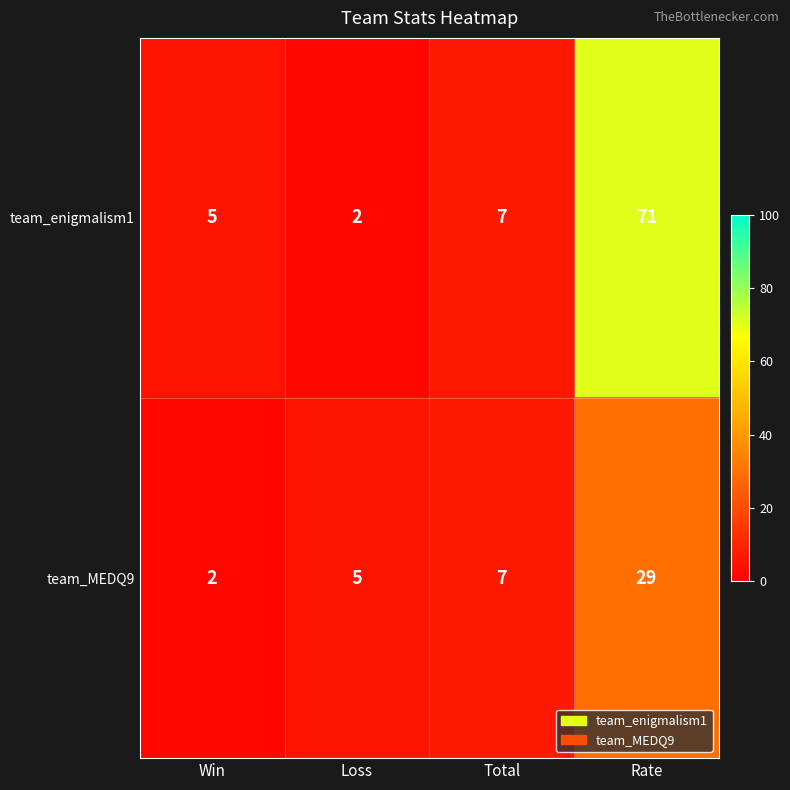

Which series has the largest range (max minus min)?

team_enigmalism1